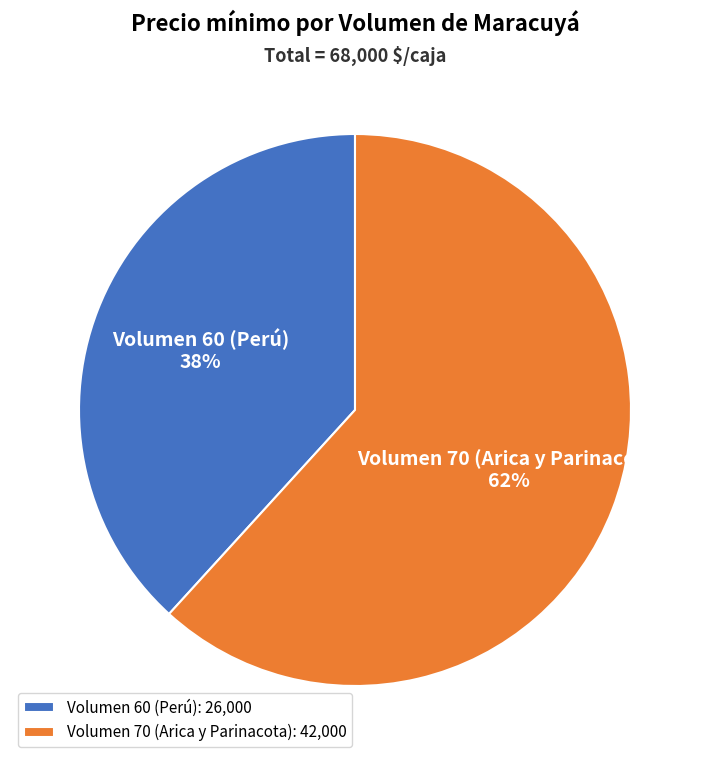

Is there a majority slice in this chart?

Yes